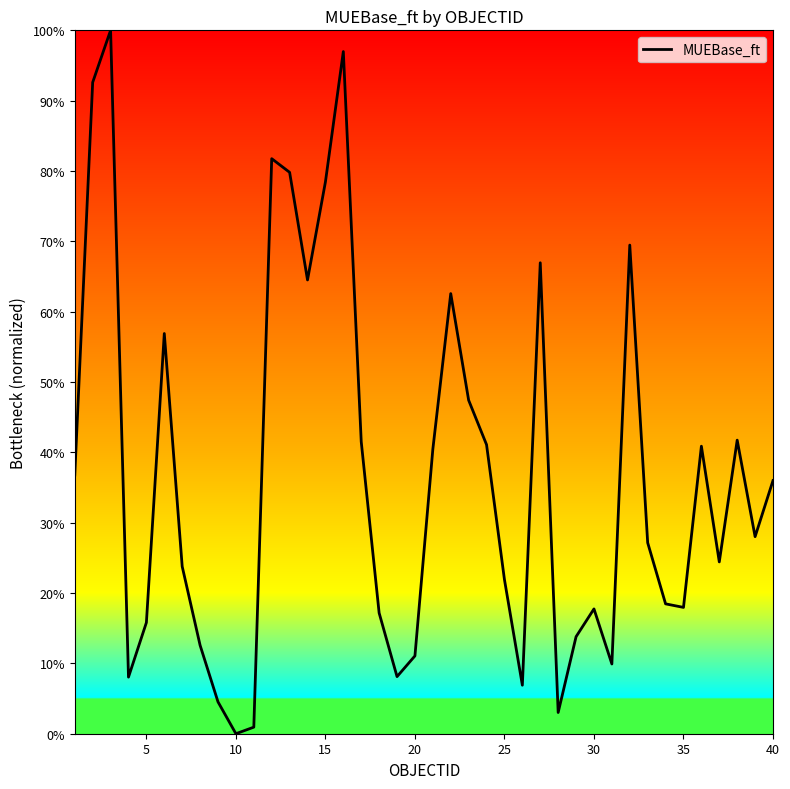

How many distinct data groups are displayed?

1